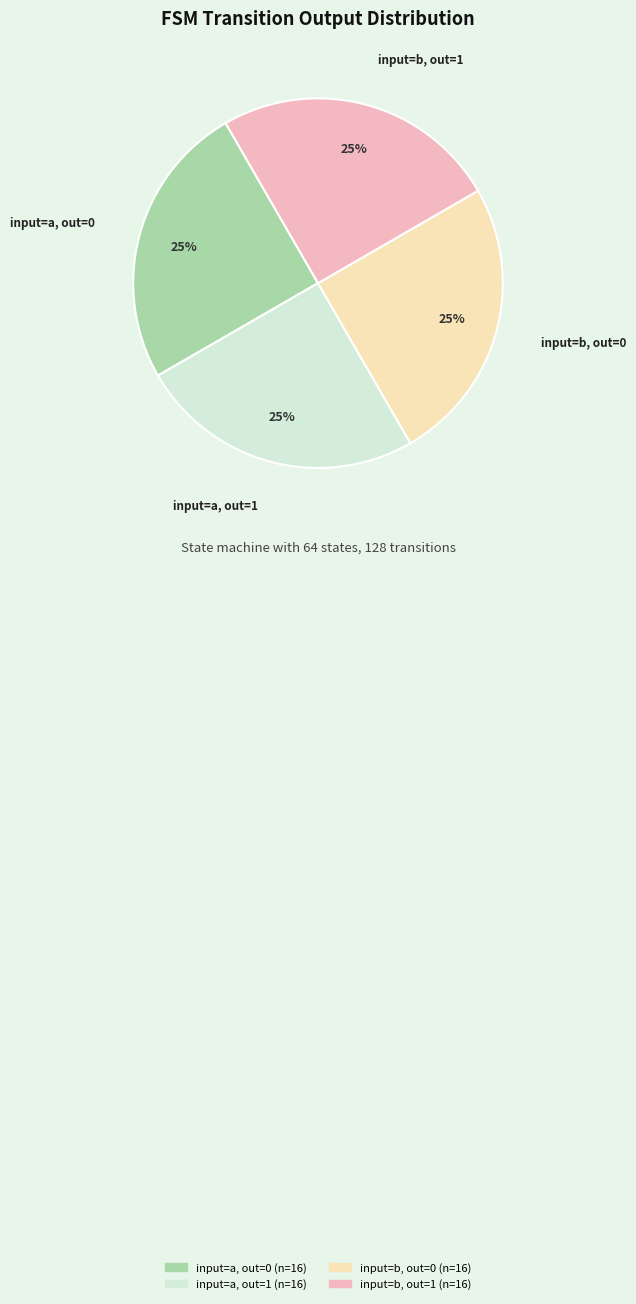

Does any single category account for the majority?

No